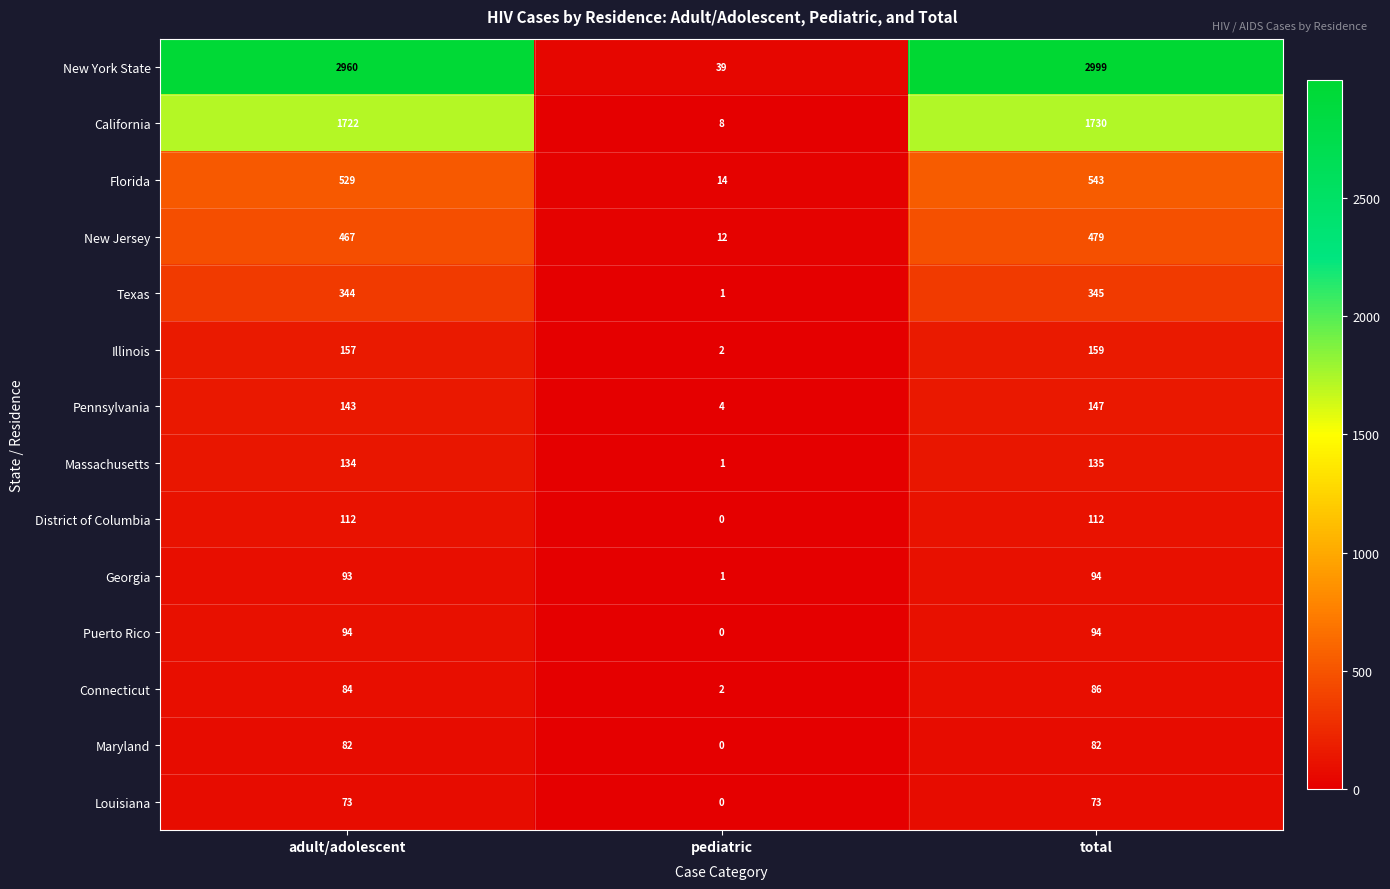

Is the value of Puerto Rico at total greater than the value of Illinois at adult/adolescent?

No